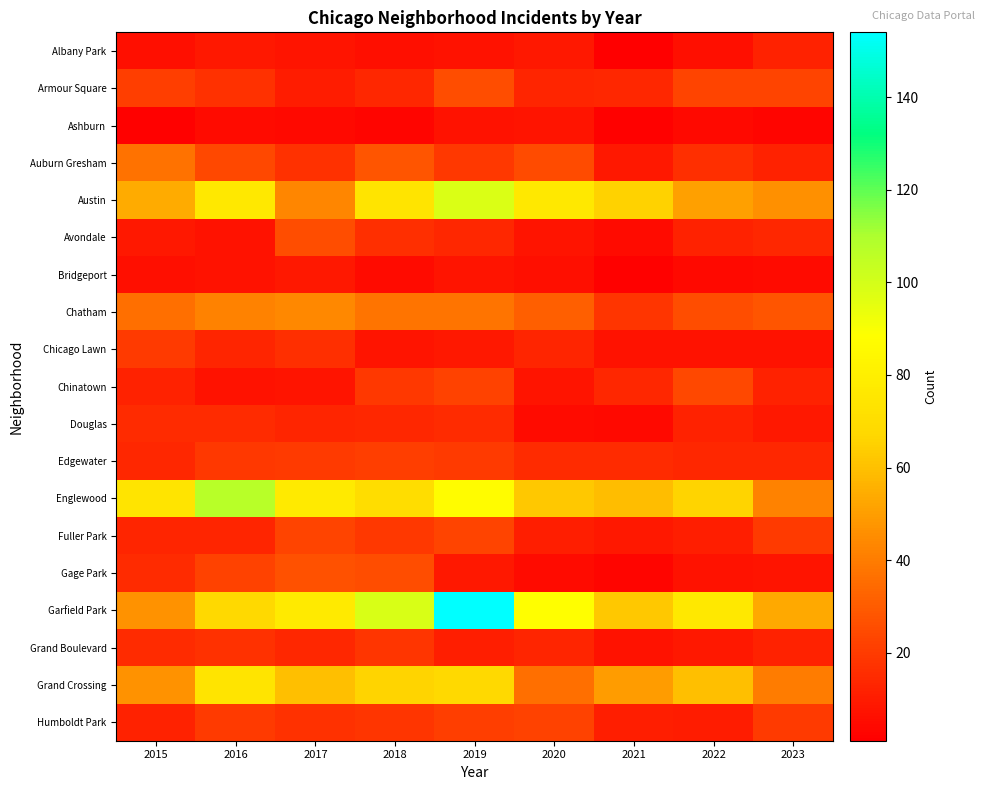

Which series has the largest range (max minus min)?

Garfield Park